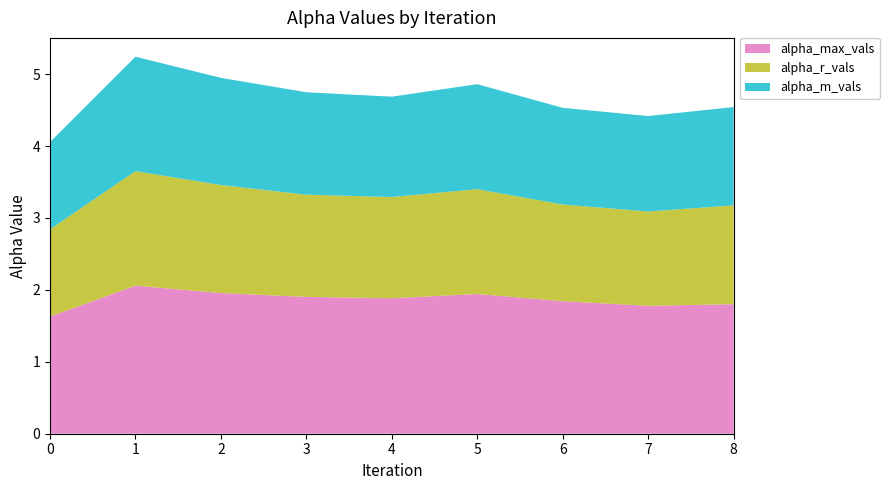

Reading right to left, extract all data points from this chart.

alpha_max_vals: 8=1.8	7=1.8	6=1.8	5=1.9	4=1.9	3=1.9	2=2.0	1=2.1	0=1.6
alpha_r_vals: 8=1.4	7=1.3	6=1.3	5=1.5	4=1.4	3=1.4	2=1.5	1=1.6	0=1.2
alpha_m_vals: 8=1.4	7=1.3	6=1.3	5=1.5	4=1.4	3=1.4	2=1.5	1=1.6	0=1.2